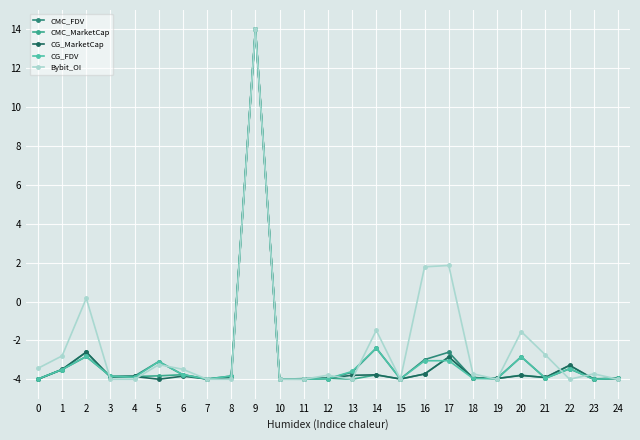

Where is the first local minimum for CMC_MarketCap?

3